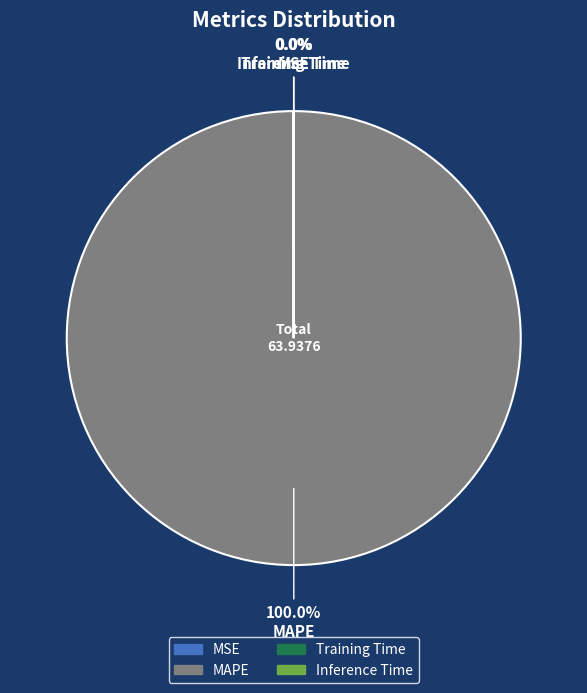

Does Training Time represent more than half of the total?

No